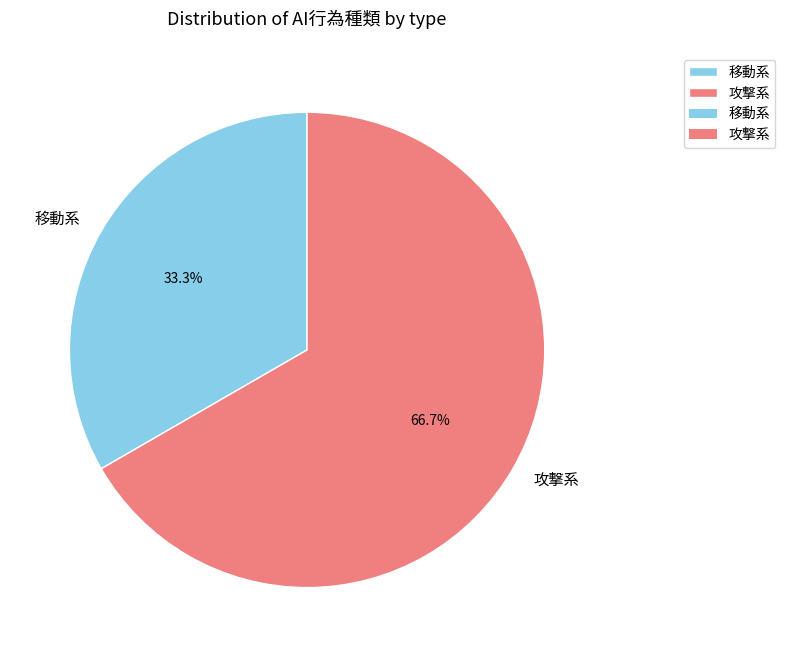

The 移動系 slice represents 33% of the pie. True or false?

True